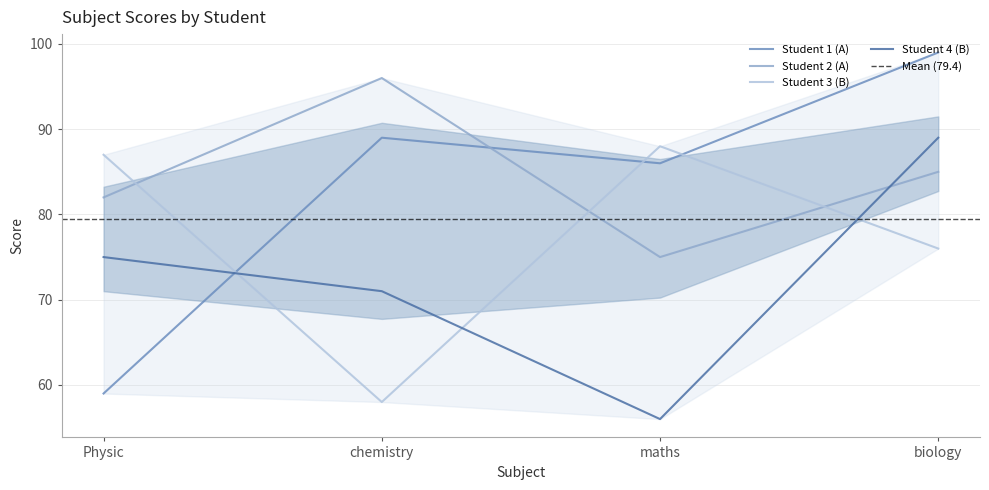

Is this an area chart (filled region under the line)?

No